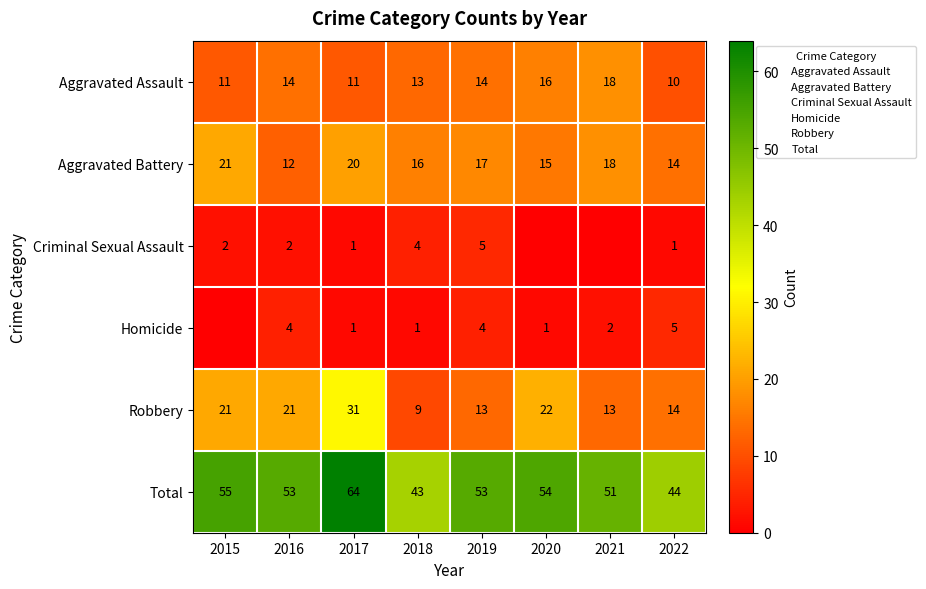

Which category has the lowest value in the Total series?

2018